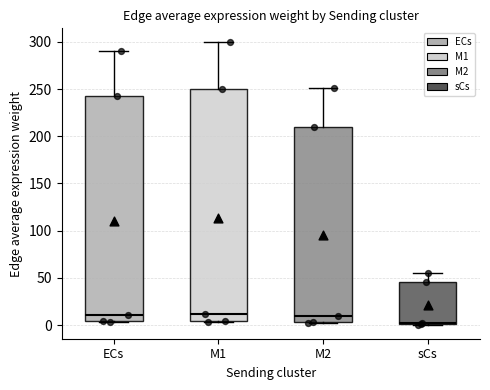

Which box has the lowest median line?

sCs